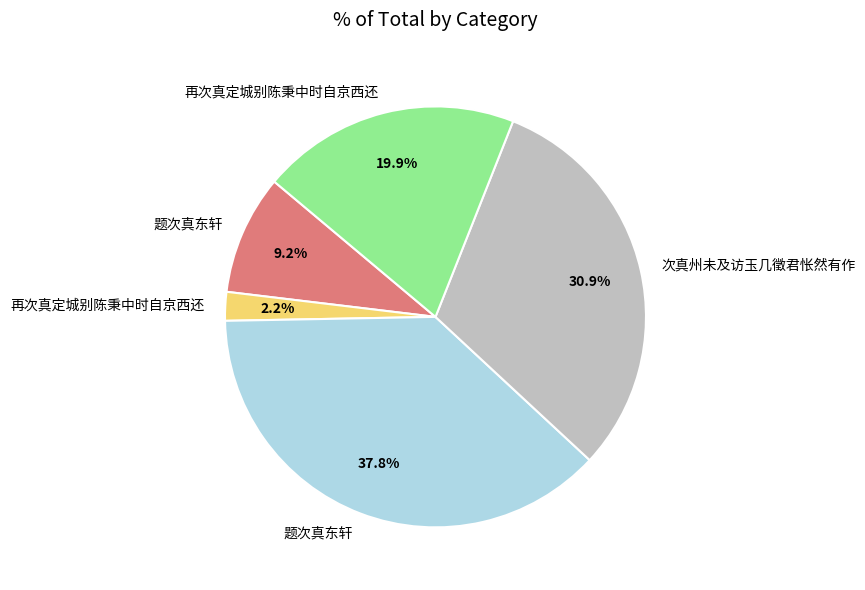

Is there any slice that represents more than half of the pie?

No